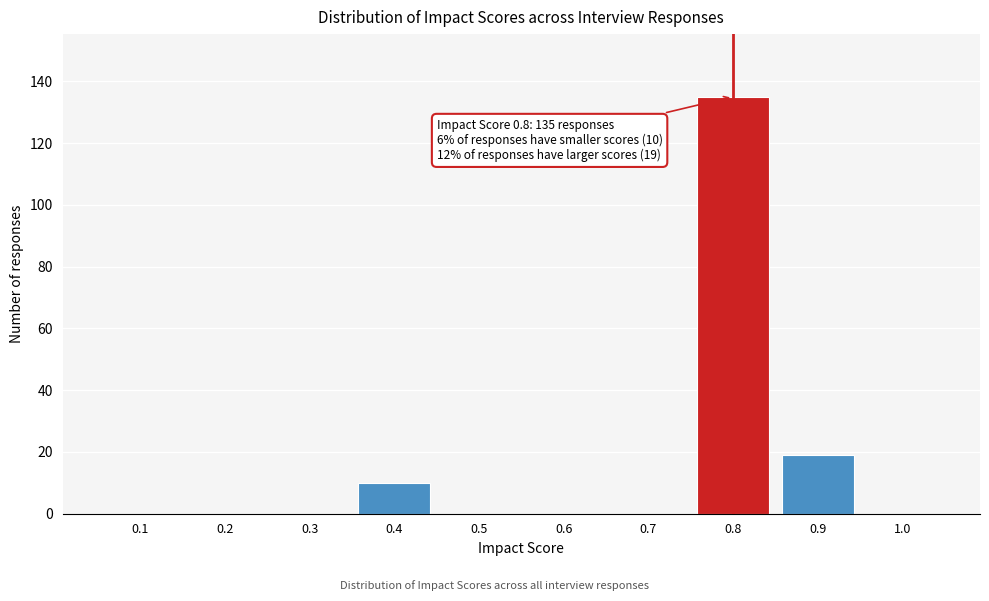

Reading left to right, transcribe all the data shown in this chart.

0.1=0	0.2=0	0.3=0	0.4=10	0.5=0	0.6=0	0.7=0	0.8=135	0.9=19	1.0=0